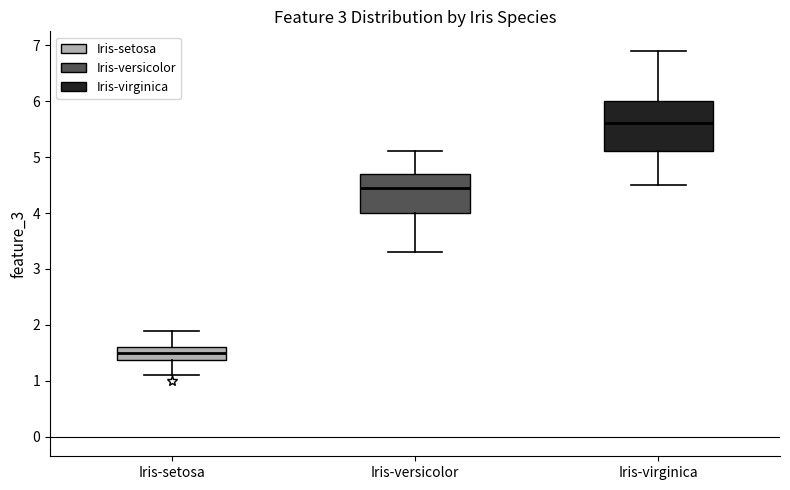

Comparing the boxes themselves (not the whiskers), which one is the tallest?

Iris-virginica